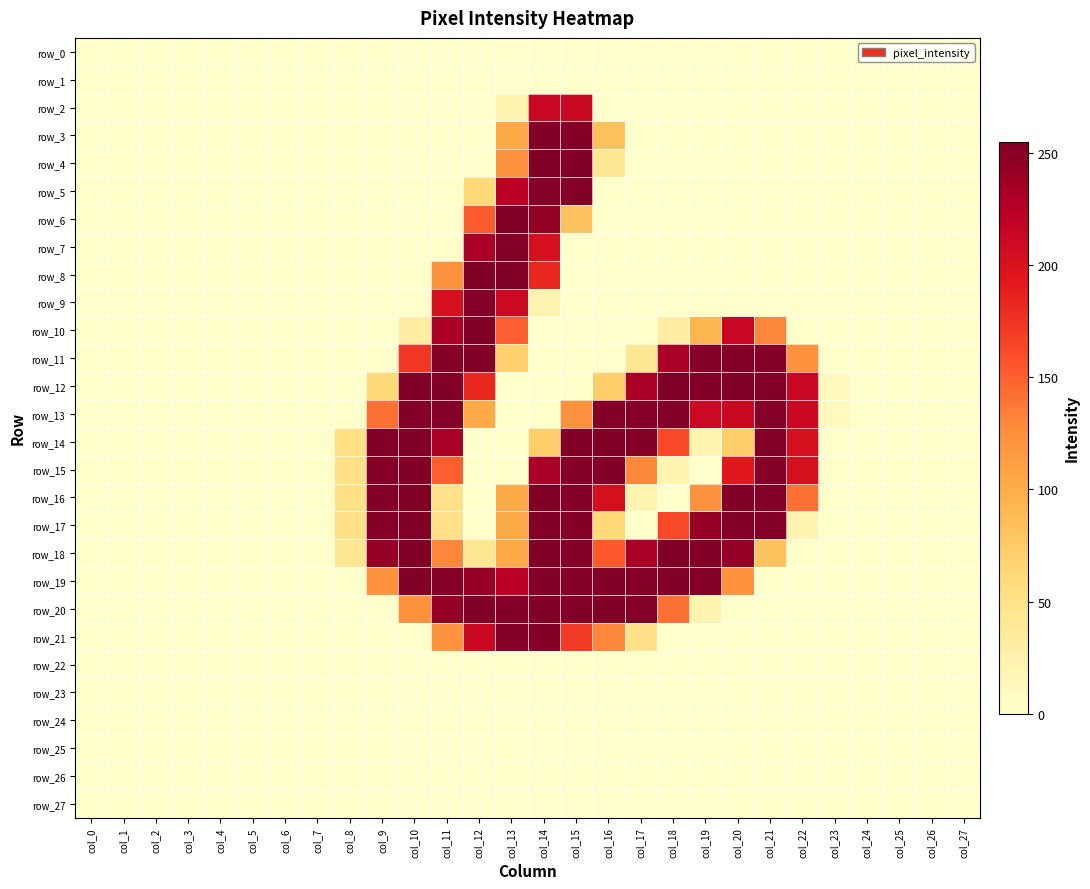

Reading right to left, transcribe all the data shown in this chart.

row_0: col_27=0	col_26=0	col_25=0	col_24=0	col_23=0	col_22=0	col_21=0	col_20=0	col_19=0	col_18=0	col_17=0	col_16=0	col_15=0	col_14=0	col_13=0	col_12=0	col_11=0	col_10=0	col_9=0	col_8=0	col_7=0	col_6=0	col_5=0	col_4=0	col_3=0	col_2=0	col_1=0	col_0=0
row_1: col_27=0	col_26=0	col_25=0	col_24=0	col_23=0	col_22=0	col_21=0	col_20=0	col_19=0	col_18=0	col_17=0	col_16=0	col_15=0	col_14=0	col_13=0	col_12=0	col_11=0	col_10=0	col_9=0	col_8=0	col_7=0	col_6=0	col_5=0	col_4=0	col_3=0	col_2=0	col_1=0	col_0=0
row_2: col_27=0	col_26=0	col_25=0	col_24=0	col_23=0	col_22=0	col_21=0	col_20=0	col_19=0	col_18=0	col_17=0	col_16=0	col_15=213	col_14=214	col_13=21	col_12=0	col_11=0	col_10=0	col_9=0	col_8=0	col_7=0	col_6=0	col_5=0	col_4=0	col_3=0	col_2=0	col_1=0	col_0=0
row_3: col_27=0	col_26=0	col_25=0	col_24=0	col_23=0	col_22=0	col_21=0	col_20=0	col_19=0	col_18=0	col_17=0	col_16=82	col_15=252	col_14=253	col_13=102	col_12=0	col_11=0	col_10=0	col_9=0	col_8=0	col_7=0	col_6=0	col_5=0	col_4=0	col_3=0	col_2=0	col_1=0	col_0=0
row_4: col_27=0	col_26=0	col_25=0	col_24=0	col_23=0	col_22=0	col_21=0	col_20=0	col_19=0	col_18=0	col_17=0	col_16=41	col_15=253	col_14=254	col_13=123	col_12=0	col_11=0	col_10=0	col_9=0	col_8=0	col_7=0	col_6=0	col_5=0	col_4=0	col_3=0	col_2=0	col_1=0	col_0=0
row_5: col_27=0	col_26=0	col_25=0	col_24=0	col_23=0	col_22=0	col_21=0	col_20=0	col_19=0	col_18=0	col_17=0	col_16=0	col_15=252	col_14=253	col_13=223	col_12=62	col_11=0	col_10=0	col_9=0	col_8=0	col_7=0	col_6=0	col_5=0	col_4=0	col_3=0	col_2=0	col_1=0	col_0=0
row_6: col_27=0	col_26=0	col_25=0	col_24=0	col_23=0	col_22=0	col_21=0	col_20=0	col_19=0	col_18=0	col_17=0	col_16=0	col_15=81	col_14=244	col_13=253	col_12=152	col_11=0	col_10=0	col_9=0	col_8=0	col_7=0	col_6=0	col_5=0	col_4=0	col_3=0	col_2=0	col_1=0	col_0=0
row_7: col_27=0	col_26=0	col_25=0	col_24=0	col_23=0	col_22=0	col_21=0	col_20=0	col_19=0	col_18=0	col_17=0	col_16=0	col_15=0	col_14=203	col_13=252	col_12=233	col_11=0	col_10=0	col_9=0	col_8=0	col_7=0	col_6=0	col_5=0	col_4=0	col_3=0	col_2=0	col_1=0	col_0=0
row_8: col_27=0	col_26=0	col_25=0	col_24=0	col_23=0	col_22=0	col_21=0	col_20=0	col_19=0	col_18=0	col_17=0	col_16=0	col_15=0	col_14=183	col_13=253	col_12=254	col_11=123	col_10=0	col_9=0	col_8=0	col_7=0	col_6=0	col_5=0	col_4=0	col_3=0	col_2=0	col_1=0	col_0=0
row_9: col_27=0	col_26=0	col_25=0	col_24=0	col_23=0	col_22=0	col_21=0	col_20=0	col_19=0	col_18=0	col_17=0	col_16=0	col_15=0	col_14=20	col_13=212	col_12=253	col_11=203	col_10=0	col_9=0	col_8=0	col_7=0	col_6=0	col_5=0	col_4=0	col_3=0	col_2=0	col_1=0	col_0=0
row_10: col_27=0	col_26=0	col_25=0	col_24=0	col_23=0	col_22=0	col_21=131	col_20=214	col_19=92	col_18=31	col_17=0	col_16=0	col_15=0	col_14=0	col_13=151	col_12=254	col_11=233	col_10=31	col_9=0	col_8=0	col_7=0	col_6=0	col_5=0	col_4=0	col_3=0	col_2=0	col_1=0	col_0=0
row_11: col_27=0	col_26=0	col_25=0	col_24=0	col_23=0	col_22=123	col_21=252	col_20=253	col_19=252	col_18=233	col_17=41	col_16=0	col_15=0	col_14=0	col_13=70	col_12=253	col_11=252	col_10=173	col_9=0	col_8=0	col_7=0	col_6=0	col_5=0	col_4=0	col_3=0	col_2=0	col_1=0	col_0=0
row_12: col_27=0	col_26=0	col_25=0	col_24=0	col_23=10	col_22=214	col_21=253	col_20=254	col_19=253	col_18=254	col_17=233	col_16=72	col_15=0	col_14=0	col_13=0	col_12=183	col_11=253	col_10=254	col_9=62	col_8=0	col_7=0	col_6=0	col_5=0	col_4=0	col_3=0	col_2=0	col_1=0	col_0=0
row_13: col_27=0	col_26=0	col_25=0	col_24=0	col_23=10	col_22=213	col_21=252	col_20=213	col_19=212	col_18=253	col_17=252	col_16=253	col_15=123	col_14=0	col_13=0	col_12=102	col_11=252	col_10=253	col_9=142	col_8=0	col_7=0	col_6=0	col_5=0	col_4=0	col_3=0	col_2=0	col_1=0	col_0=0
row_14: col_27=0	col_26=0	col_25=0	col_24=0	col_23=0	col_22=203	col_21=253	col_20=72	col_19=20	col_18=163	col_17=253	col_16=254	col_15=253	col_14=72	col_13=0	col_12=0	col_11=233	col_10=254	col_9=253	col_8=52	col_7=0	col_6=0	col_5=0	col_4=0	col_3=0	col_2=0	col_1=0	col_0=0
row_15: col_27=0	col_26=0	col_25=0	col_24=0	col_23=0	col_22=203	col_21=252	col_20=193	col_19=0	col_18=20	col_17=130	col_16=253	col_15=252	col_14=233	col_13=0	col_12=0	col_11=151	col_10=253	col_9=252	col_8=51	col_7=0	col_6=0	col_5=0	col_4=0	col_3=0	col_2=0	col_1=0	col_0=0
row_16: col_27=0	col_26=0	col_25=0	col_24=0	col_23=0	col_22=142	col_21=253	col_20=254	col_19=123	col_18=0	col_17=20	col_16=203	col_15=253	col_14=254	col_13=102	col_12=0	col_11=50	col_10=254	col_9=253	col_8=52	col_7=0	col_6=0	col_5=0	col_4=0	col_3=0	col_2=0	col_1=0	col_0=0
row_17: col_27=0	col_26=0	col_25=0	col_24=0	col_23=0	col_22=20	col_21=252	col_20=253	col_19=243	col_18=163	col_17=0	col_16=61	col_15=252	col_14=253	col_13=102	col_12=0	col_11=50	col_10=253	col_9=252	col_8=51	col_7=0	col_6=0	col_5=0	col_4=0	col_3=0	col_2=0	col_1=0	col_0=0
row_18: col_27=0	col_26=0	col_25=0	col_24=0	col_23=0	col_22=0	col_21=81	col_20=244	col_19=253	col_18=254	col_17=233	col_16=153	col_15=253	col_14=254	col_13=102	col_12=41	col_11=131	col_10=255	col_9=243	col_8=41	col_7=0	col_6=0	col_5=0	col_4=0	col_3=0	col_2=0	col_1=0	col_0=0
row_19: col_27=0	col_26=0	col_25=0	col_24=0	col_23=0	col_22=0	col_21=0	col_20=122	col_19=252	col_18=253	col_17=252	col_16=253	col_15=252	col_14=253	col_13=223	col_12=243	col_11=252	col_10=253	col_9=122	col_8=0	col_7=0	col_6=0	col_5=0	col_4=0	col_3=0	col_2=0	col_1=0	col_0=0
row_20: col_27=0	col_26=0	col_25=0	col_24=0	col_23=0	col_22=0	col_21=0	col_20=0	col_19=20	col_18=142	col_17=253	col_16=254	col_15=253	col_14=254	col_13=253	col_12=254	col_11=243	col_10=123	col_9=0	col_8=0	col_7=0	col_6=0	col_5=0	col_4=0	col_3=0	col_2=0	col_1=0	col_0=0
row_21: col_27=0	col_26=0	col_25=0	col_24=0	col_23=0	col_22=0	col_21=0	col_20=0	col_19=0	col_18=0	col_17=50	col_16=131	col_15=171	col_14=253	col_13=252	col_12=213	col_11=122	col_10=0	col_9=0	col_8=0	col_7=0	col_6=0	col_5=0	col_4=0	col_3=0	col_2=0	col_1=0	col_0=0
row_22: col_27=0	col_26=0	col_25=0	col_24=0	col_23=0	col_22=0	col_21=0	col_20=0	col_19=0	col_18=0	col_17=0	col_16=0	col_15=0	col_14=0	col_13=0	col_12=0	col_11=0	col_10=0	col_9=0	col_8=0	col_7=0	col_6=0	col_5=0	col_4=0	col_3=0	col_2=0	col_1=0	col_0=0
row_23: col_27=0	col_26=0	col_25=0	col_24=0	col_23=0	col_22=0	col_21=0	col_20=0	col_19=0	col_18=0	col_17=0	col_16=0	col_15=0	col_14=0	col_13=0	col_12=0	col_11=0	col_10=0	col_9=0	col_8=0	col_7=0	col_6=0	col_5=0	col_4=0	col_3=0	col_2=0	col_1=0	col_0=0
row_24: col_27=0	col_26=0	col_25=0	col_24=0	col_23=0	col_22=0	col_21=0	col_20=0	col_19=0	col_18=0	col_17=0	col_16=0	col_15=0	col_14=0	col_13=0	col_12=0	col_11=0	col_10=0	col_9=0	col_8=0	col_7=0	col_6=0	col_5=0	col_4=0	col_3=0	col_2=0	col_1=0	col_0=0
row_25: col_27=0	col_26=0	col_25=0	col_24=0	col_23=0	col_22=0	col_21=0	col_20=0	col_19=0	col_18=0	col_17=0	col_16=0	col_15=0	col_14=0	col_13=0	col_12=0	col_11=0	col_10=0	col_9=0	col_8=0	col_7=0	col_6=0	col_5=0	col_4=0	col_3=0	col_2=0	col_1=0	col_0=0
row_26: col_27=0	col_26=0	col_25=0	col_24=0	col_23=0	col_22=0	col_21=0	col_20=0	col_19=0	col_18=0	col_17=0	col_16=0	col_15=0	col_14=0	col_13=0	col_12=0	col_11=0	col_10=0	col_9=0	col_8=0	col_7=0	col_6=0	col_5=0	col_4=0	col_3=0	col_2=0	col_1=0	col_0=0
row_27: col_27=0	col_26=0	col_25=0	col_24=0	col_23=0	col_22=0	col_21=0	col_20=0	col_19=0	col_18=0	col_17=0	col_16=0	col_15=0	col_14=0	col_13=0	col_12=0	col_11=0	col_10=0	col_9=0	col_8=0	col_7=0	col_6=0	col_5=0	col_4=0	col_3=0	col_2=0	col_1=0	col_0=0